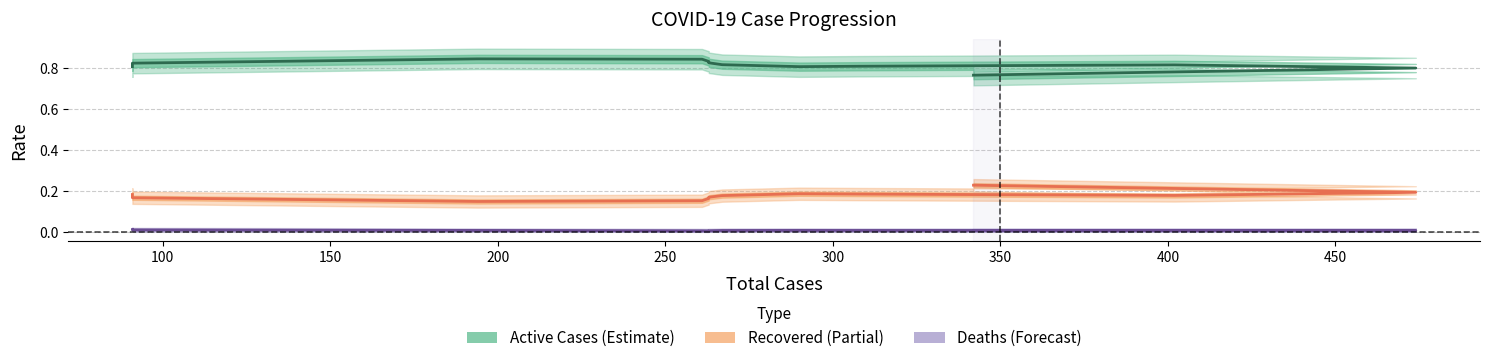

Is the value of Active Cases (Estimate) at 11 greater than the value of Deaths (Forecast) at 500?

Yes